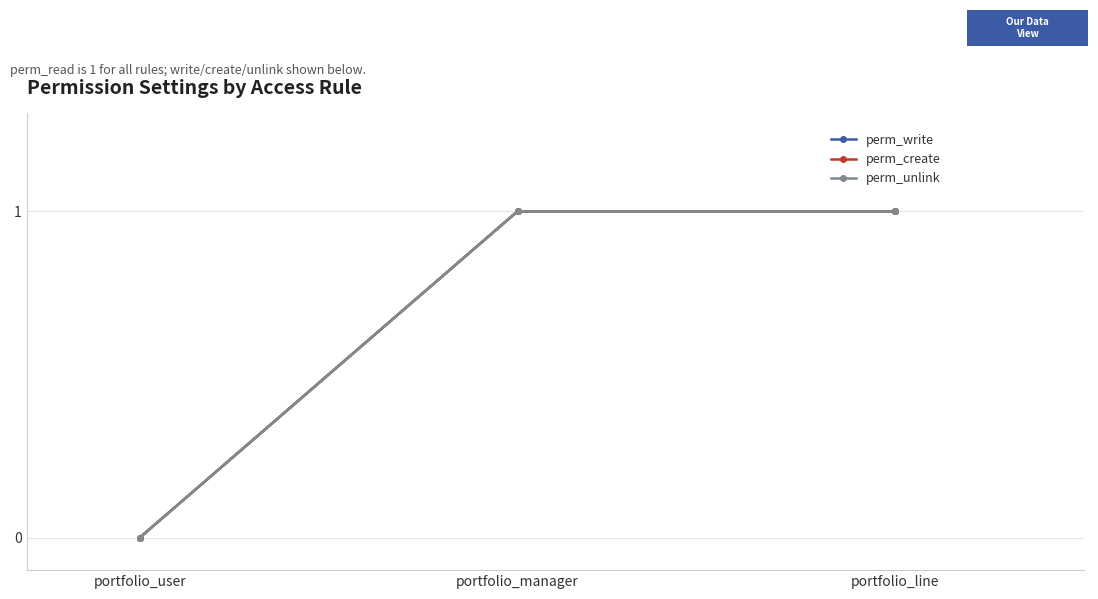

Is this an area chart (filled region under the line)?

No